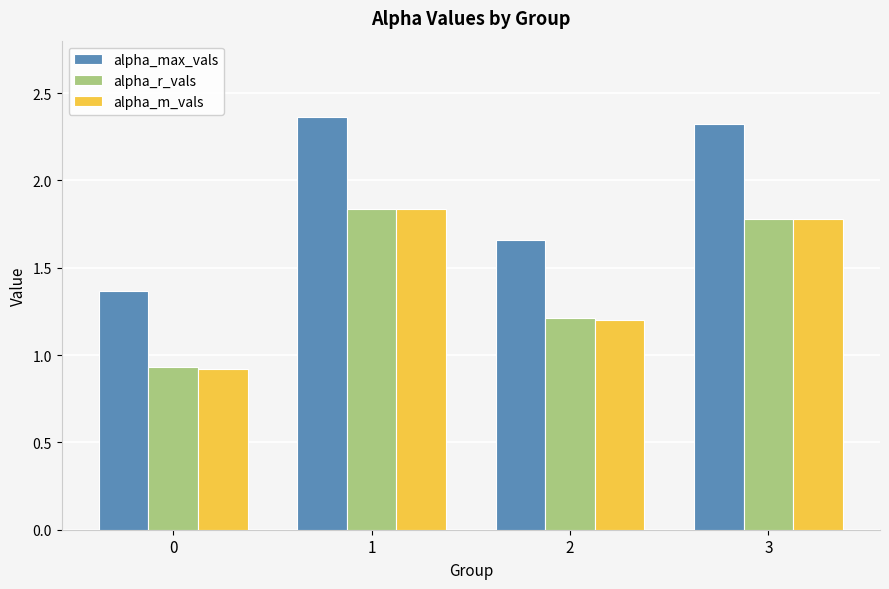

What is the difference between the maximum and second lowest values in the alpha_r_vals series?

0.6